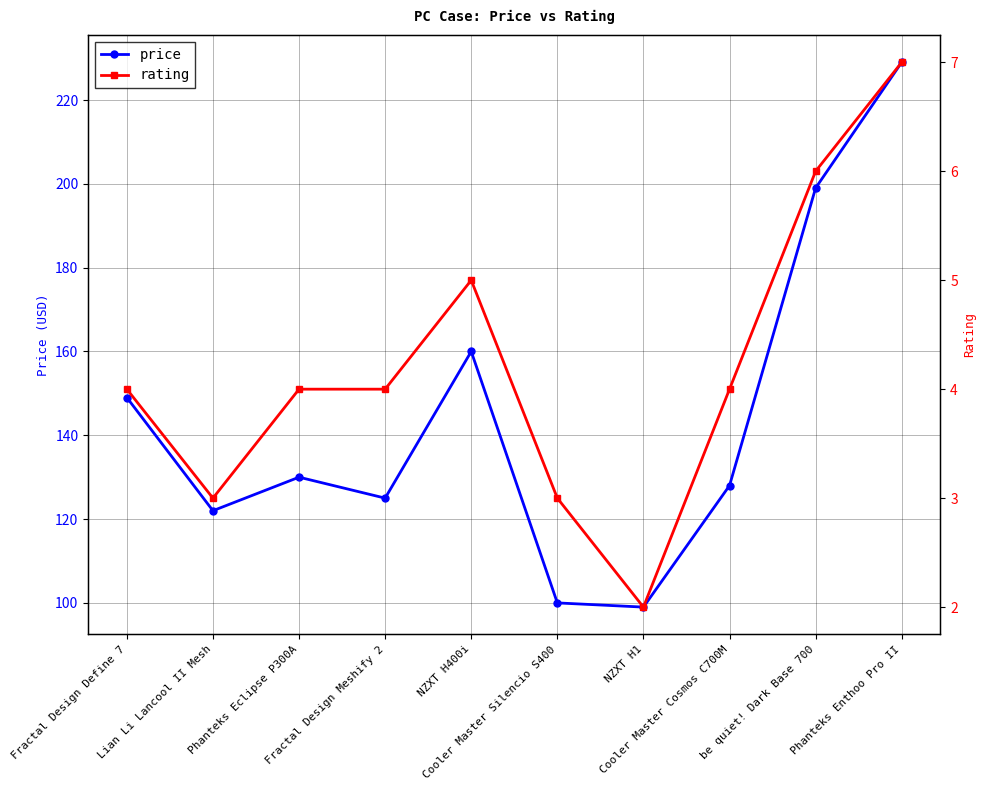

Does the chart display data point markers on the line(s)?

Yes